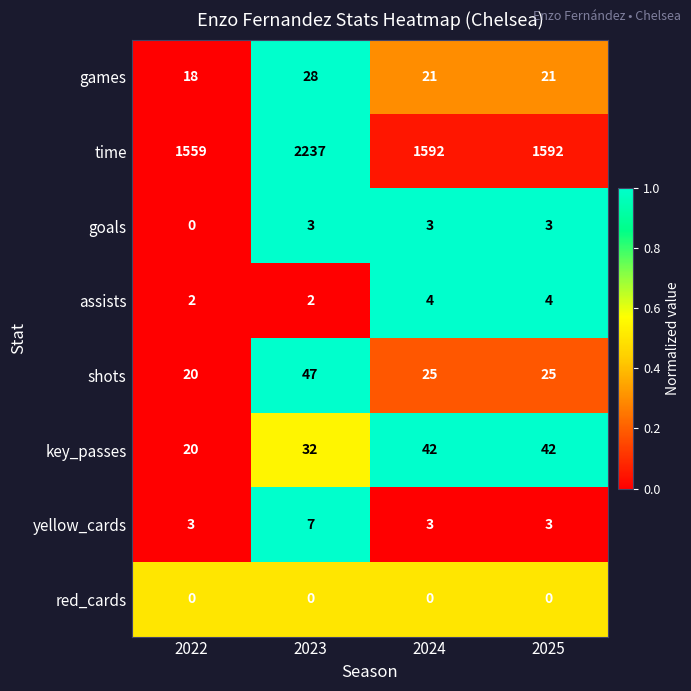

List the series in order of their peak value, lowest first.

red_cards, goals, assists, yellow_cards, games, key_passes, shots, time